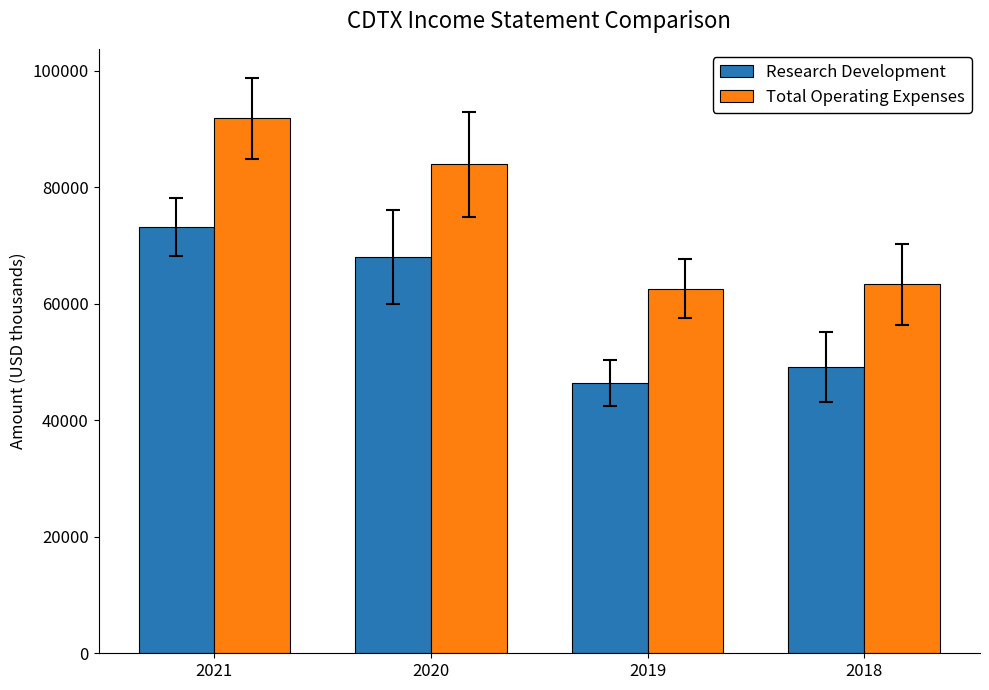

How many bars are there in total?

8